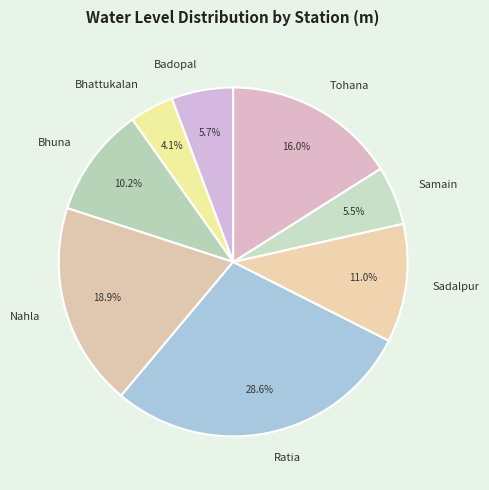

What is the largest slice in the pie chart?

Ratia